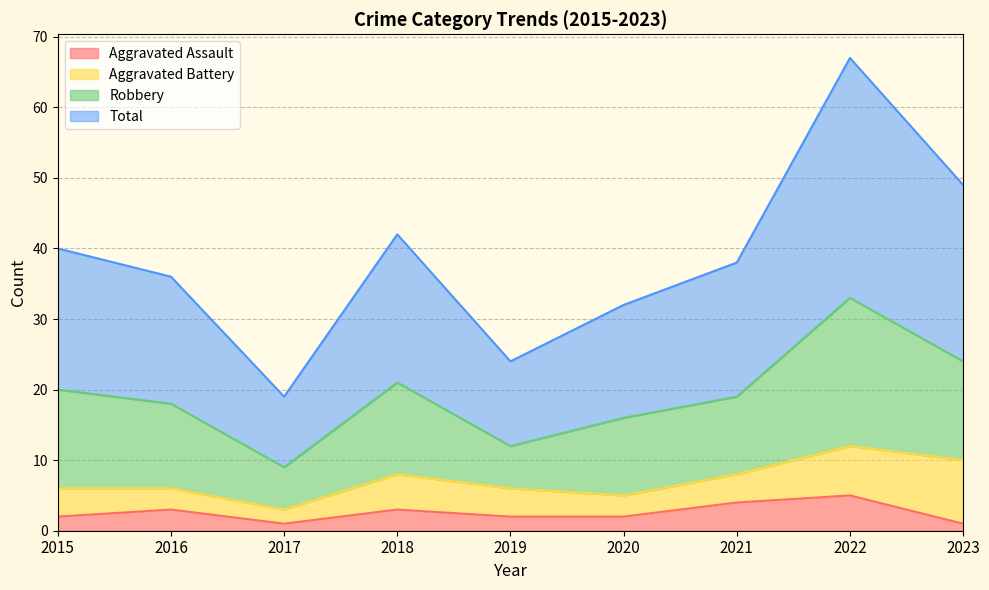

What is the minimum value for Total?

19